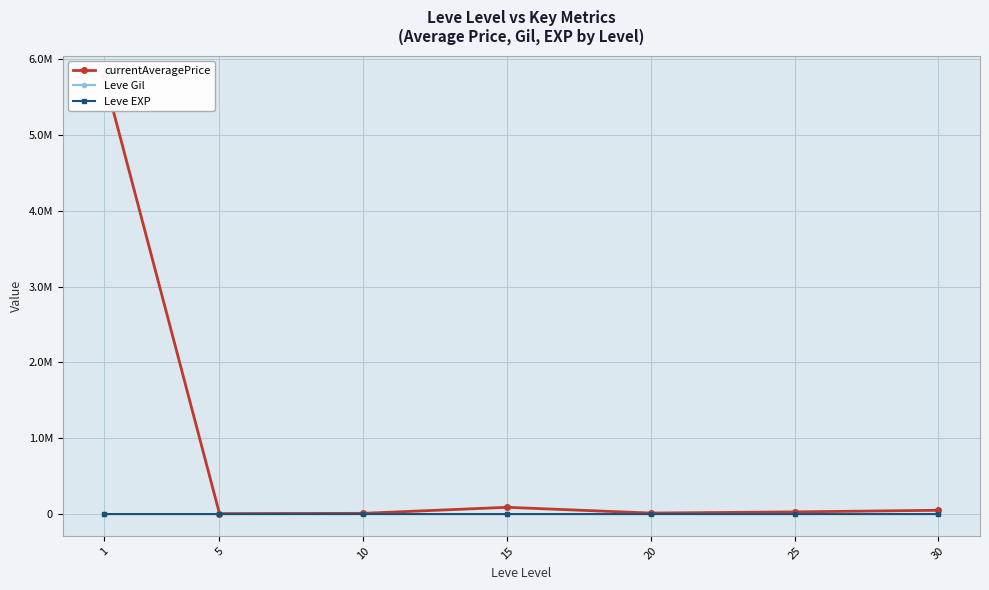

At 5, list the series in order from smallest to largest.

Leve EXP, Leve Gil, currentAveragePrice